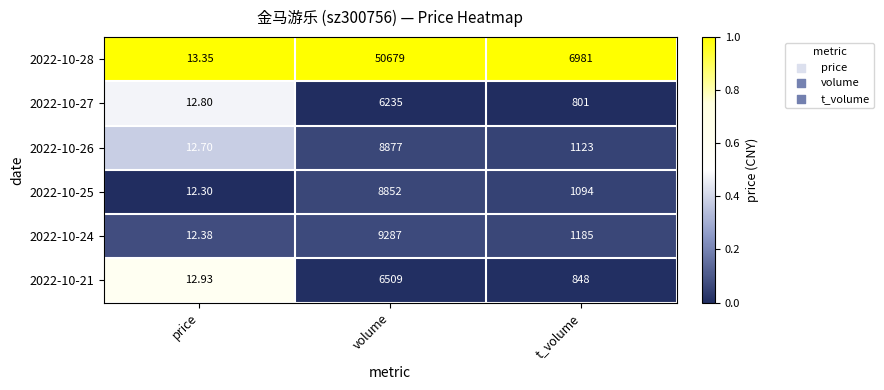

Which series has the largest total across all categories?

2022-10-28